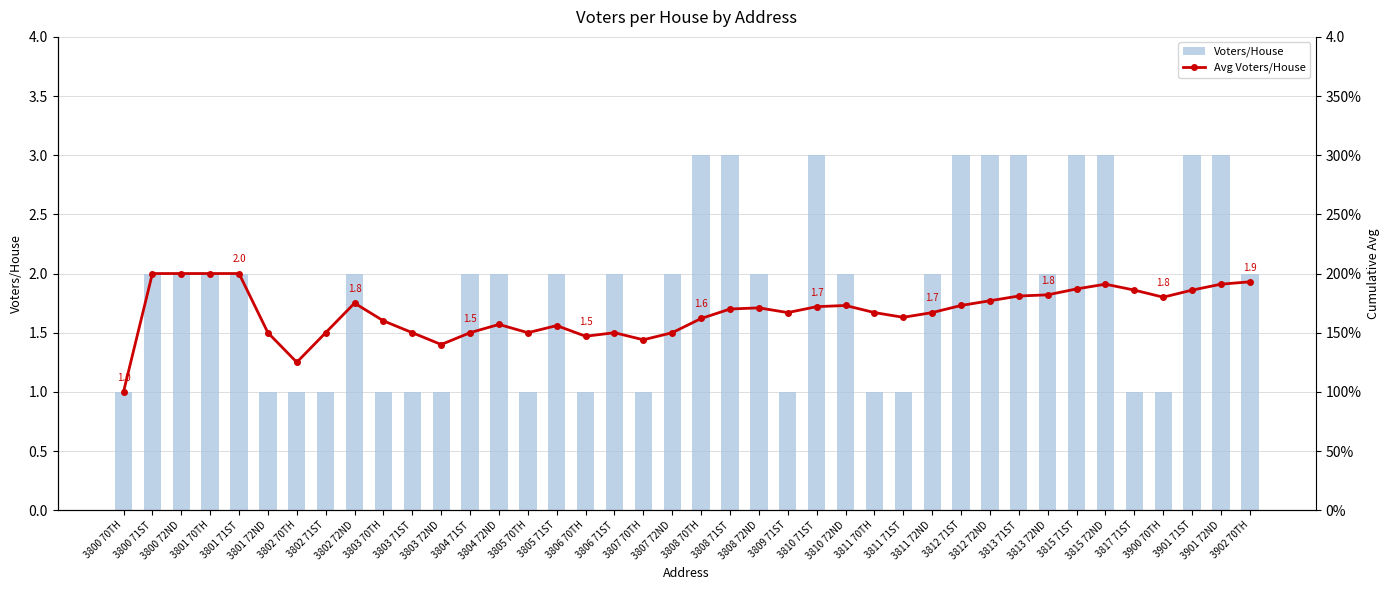

True or false: Avg Voters/House has a value of 3.1 at 3801 70TH.

False